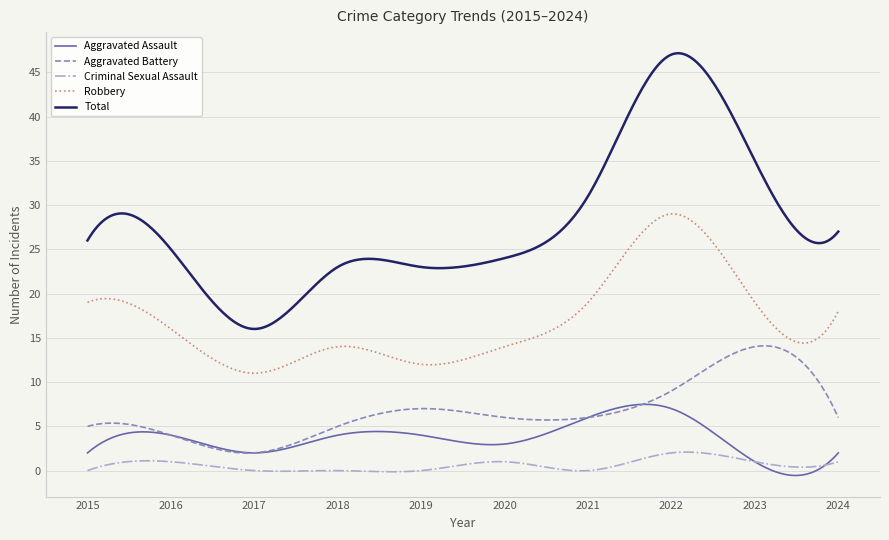

What are all the series names shown in the legend?

Aggravated Assault, Aggravated Battery, Criminal Sexual Assault, Robbery, Total